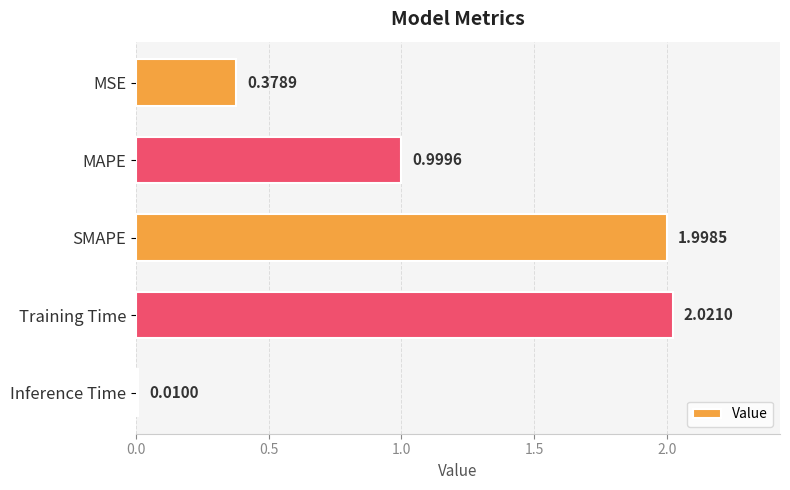

What is the label of the 4th bar from the top?

Training Time